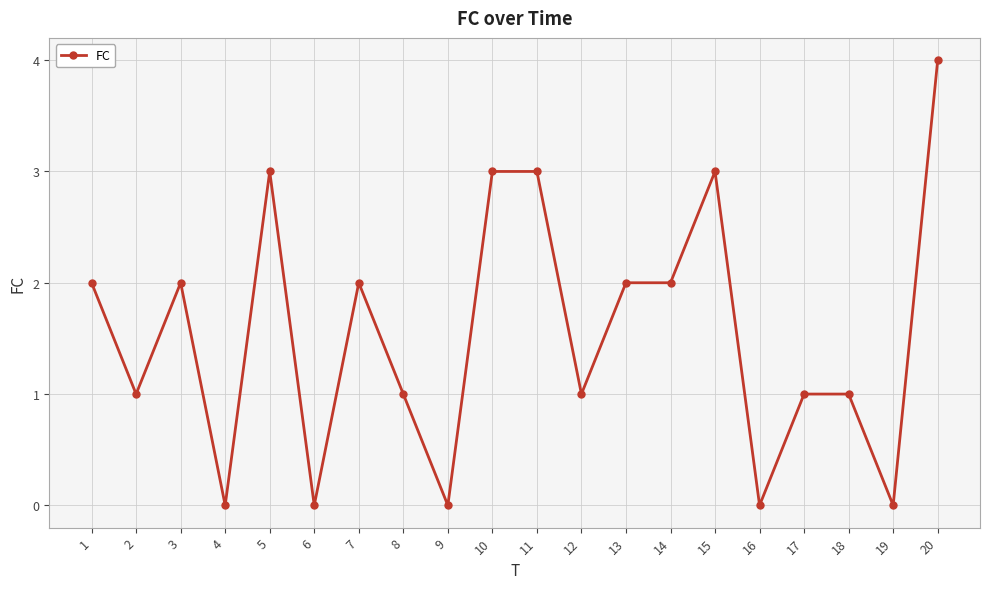

Does the chart have visible grid lines?

Yes